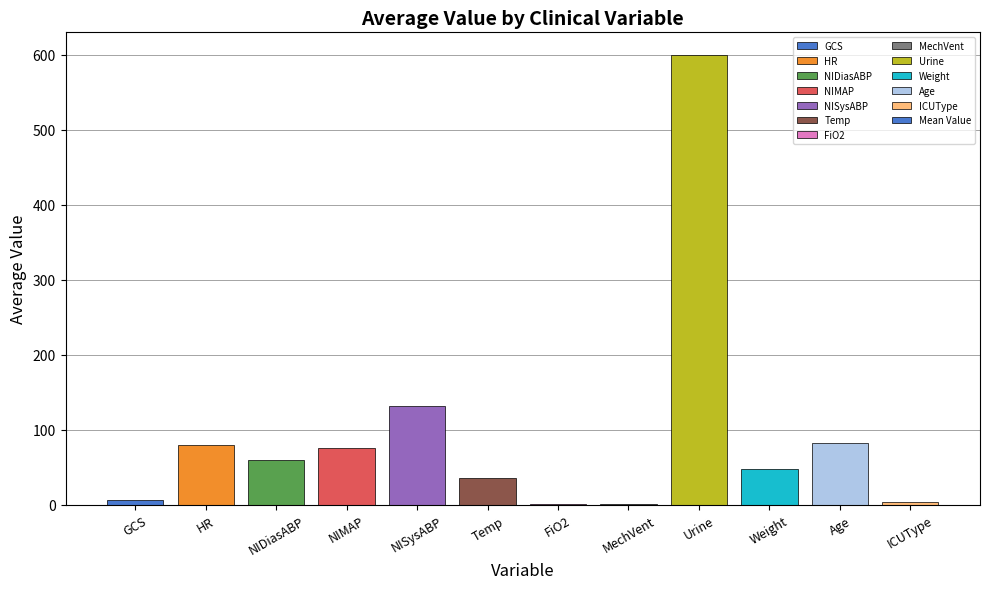

What is the maximum value shown in the chart?

600.0